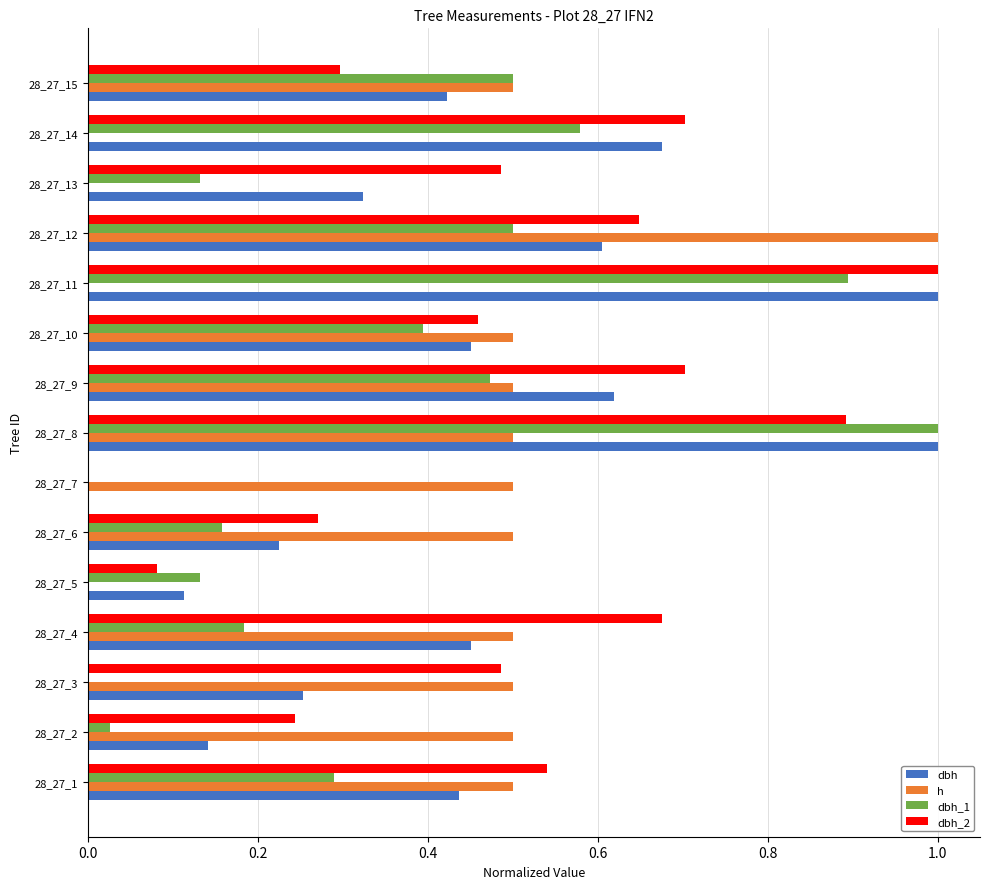

At which category is the sum across all series the highest?

28_27_8